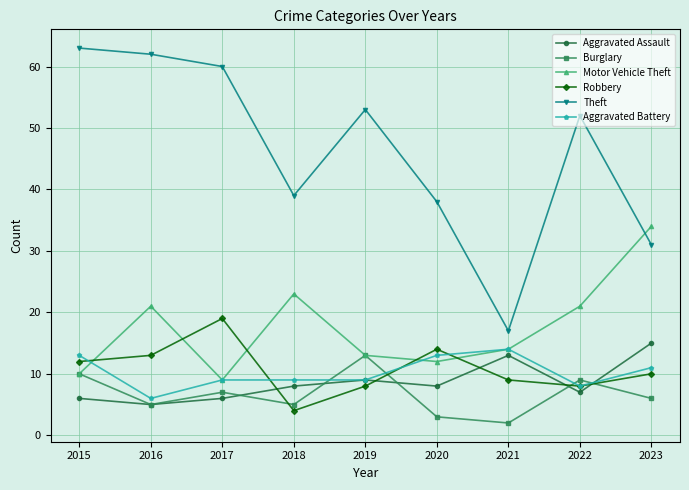

Reading left to right, what are all the values shown in this chart?

Aggravated Assault: 6	5	6	8	9	8	13	7	15
Burglary: 10	5	7	5	13	3	2	9	6
Motor Vehicle Theft: 10	21	9	23	13	12	14	21	34
Robbery: 12	13	19	4	8	14	9	8	10
Theft: 63	62	60	39	53	38	17	52	31
Aggravated Battery: 13	6	9	9	9	13	14	8	11